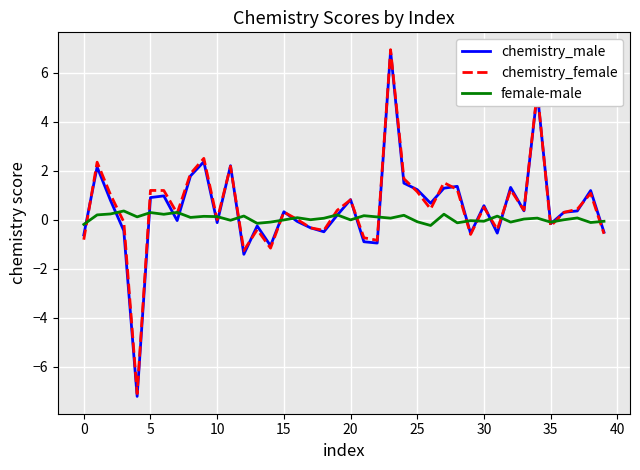

What is the lowest value of the chemistry_female series?

-7.1